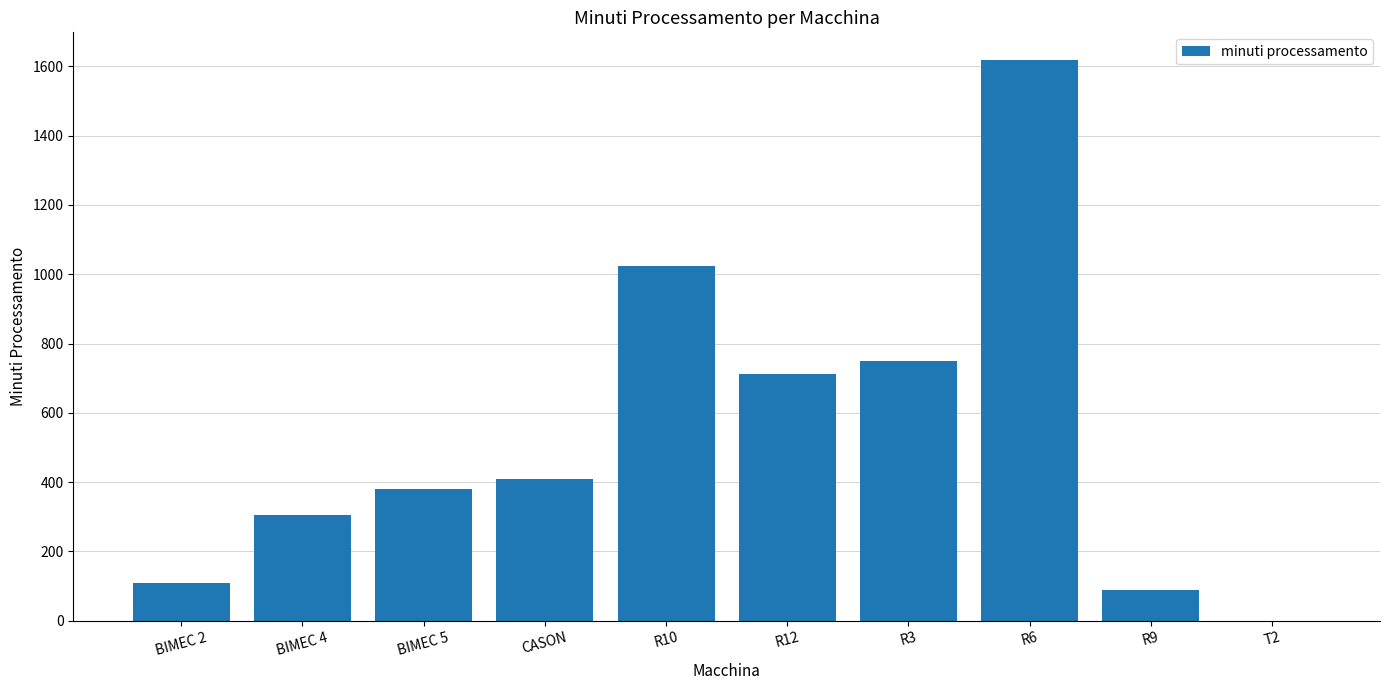

Which has a higher value, BIMEC 4 or T2?

BIMEC 4